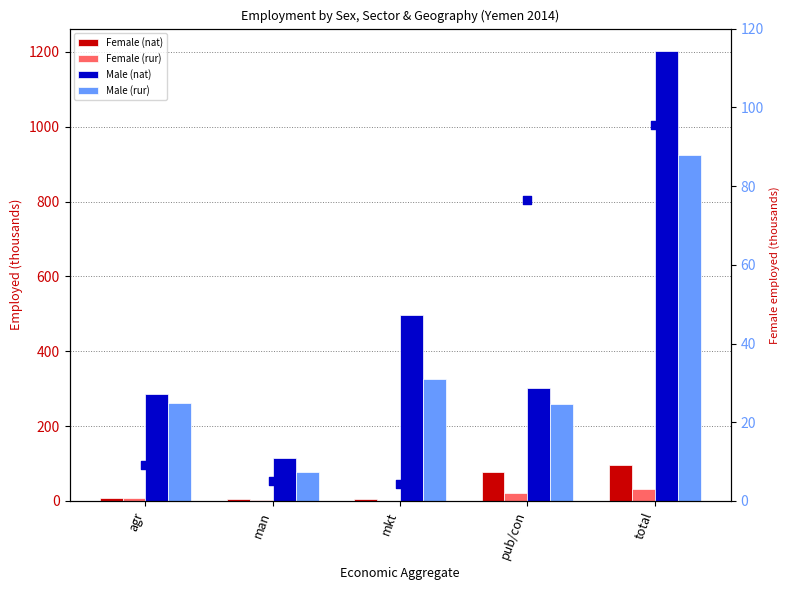

At how many categories does at least one series exceed 1145?

1